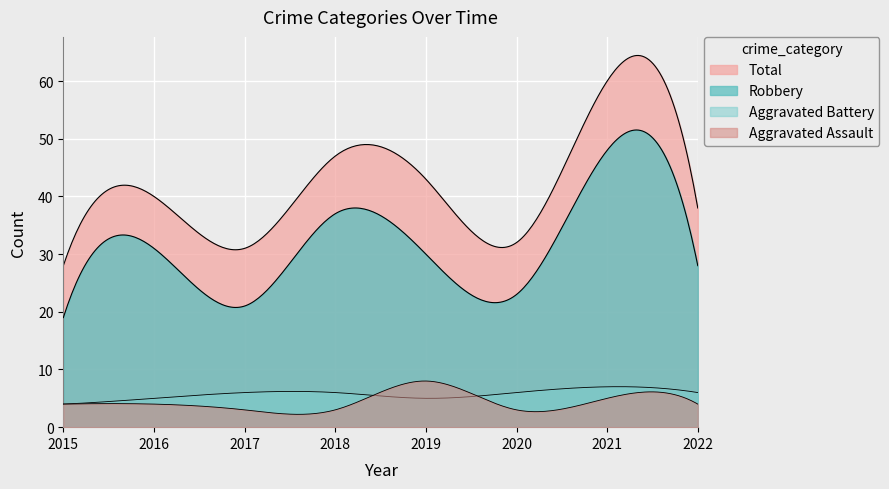

In Robbery, how many points are lower than both neighbors (excluding endpoints)?

2